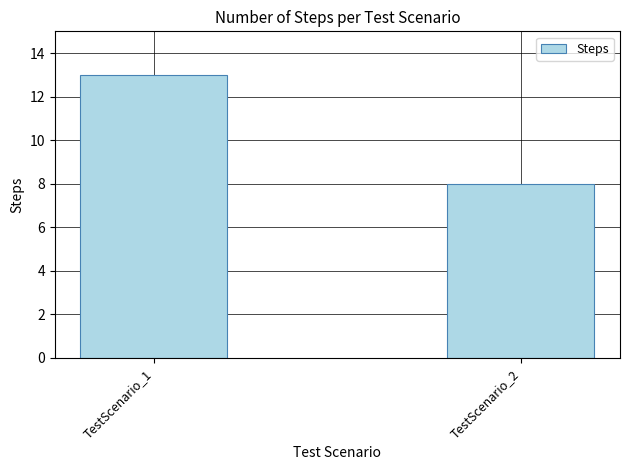

What is the minimum value shown in the chart?

8